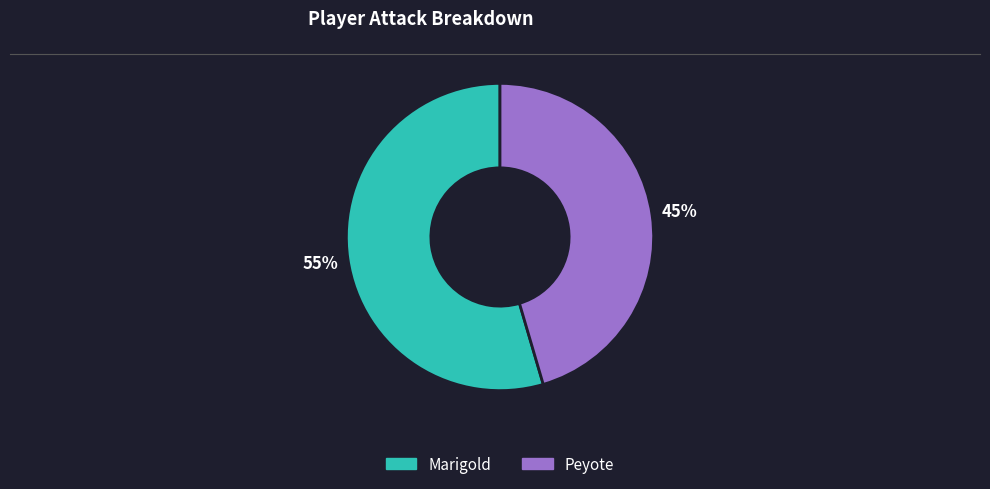

Count the number of slices in the pie.

2